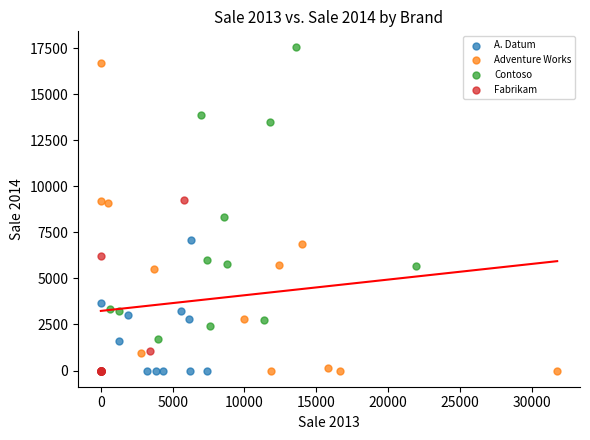

What are all the series names shown in the legend?

A. Datum, Adventure Works, Contoso, Fabrikam